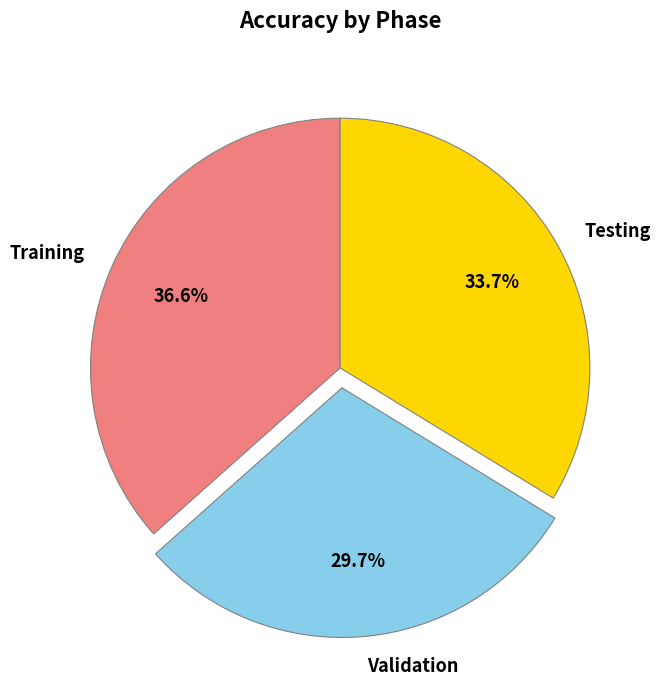

Which slice is the largest?

Training